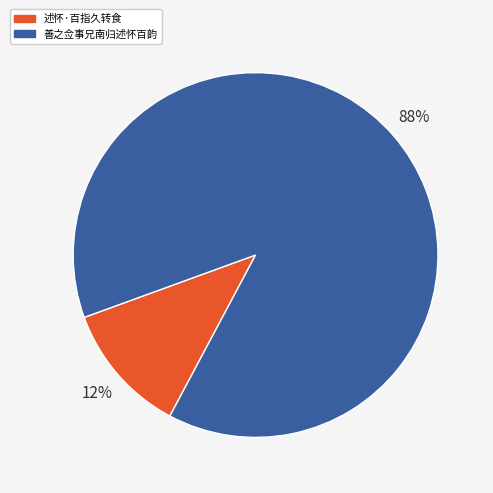

Which has a higher value, 述怀·百指久转食 or 善之佥事兄南归述怀百韵?

善之佥事兄南归述怀百韵